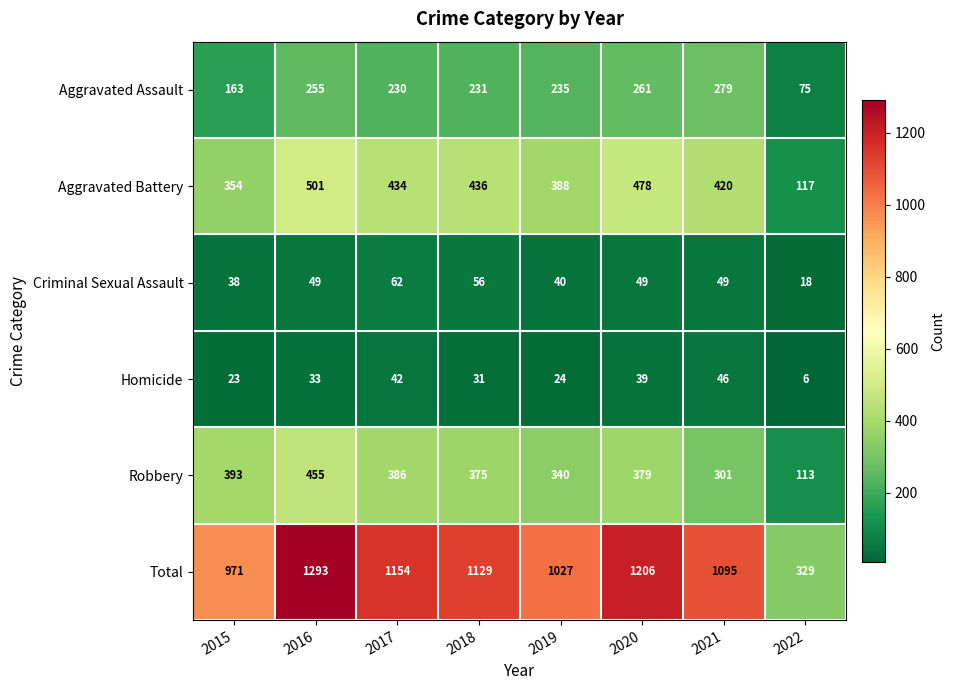

The Aggravated Assault series shows 306 at 2018. True or false?

False